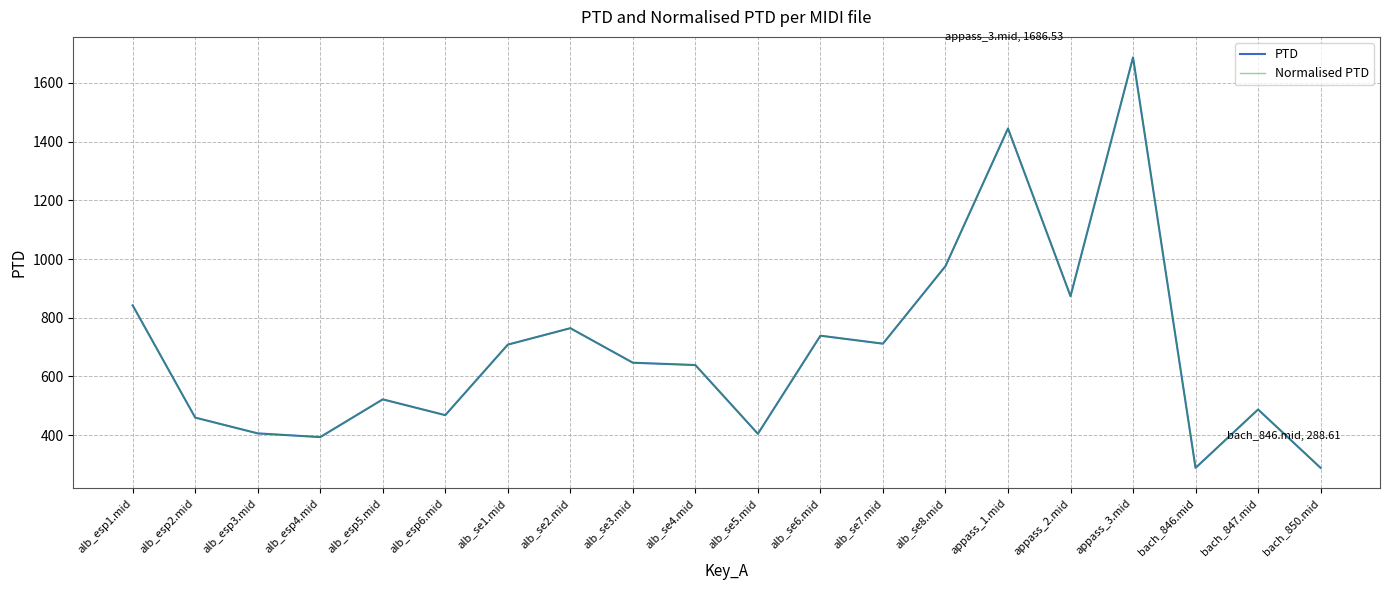

What position from the right is alb_se1.mid?

14